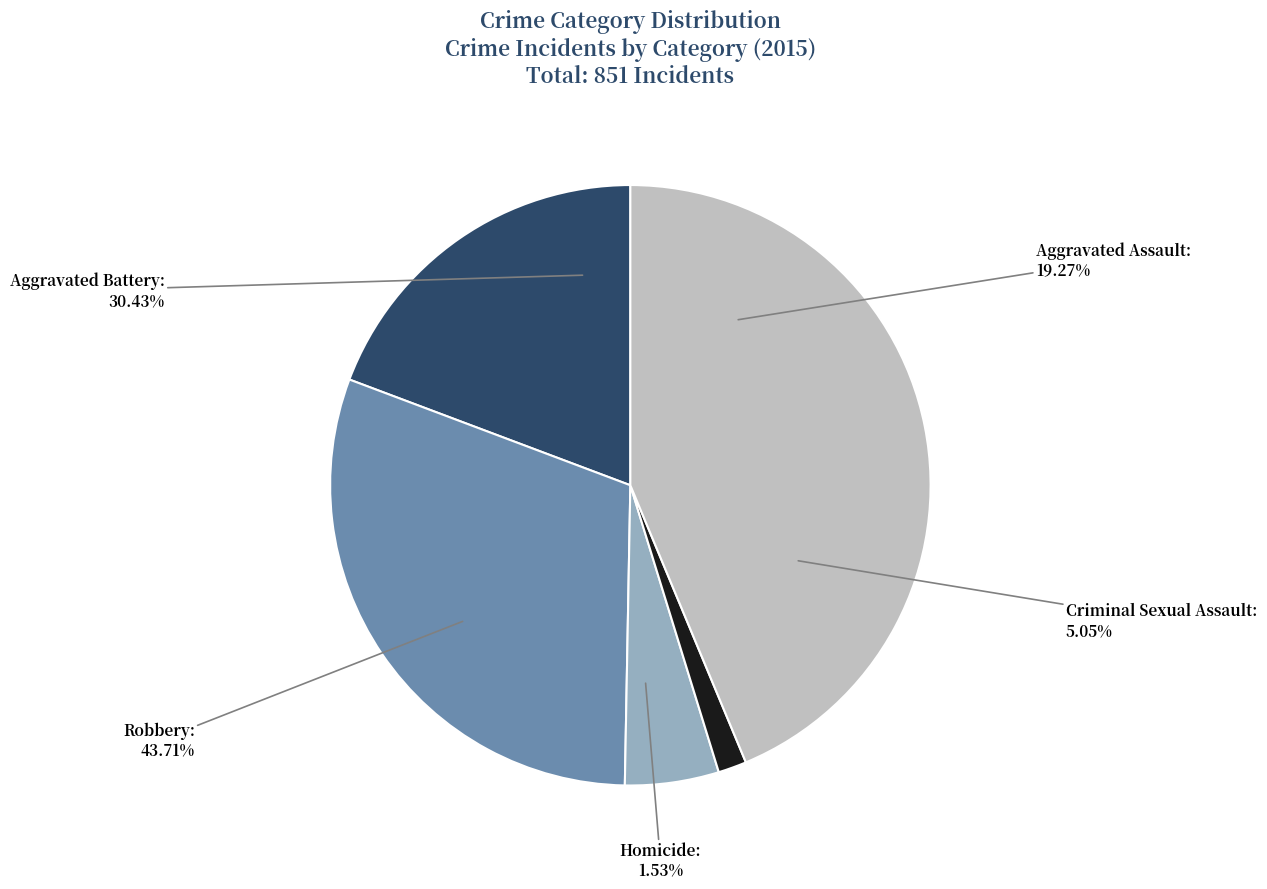

Combined, do Criminal Sexual Assault and Homicide account for over 50%?

No